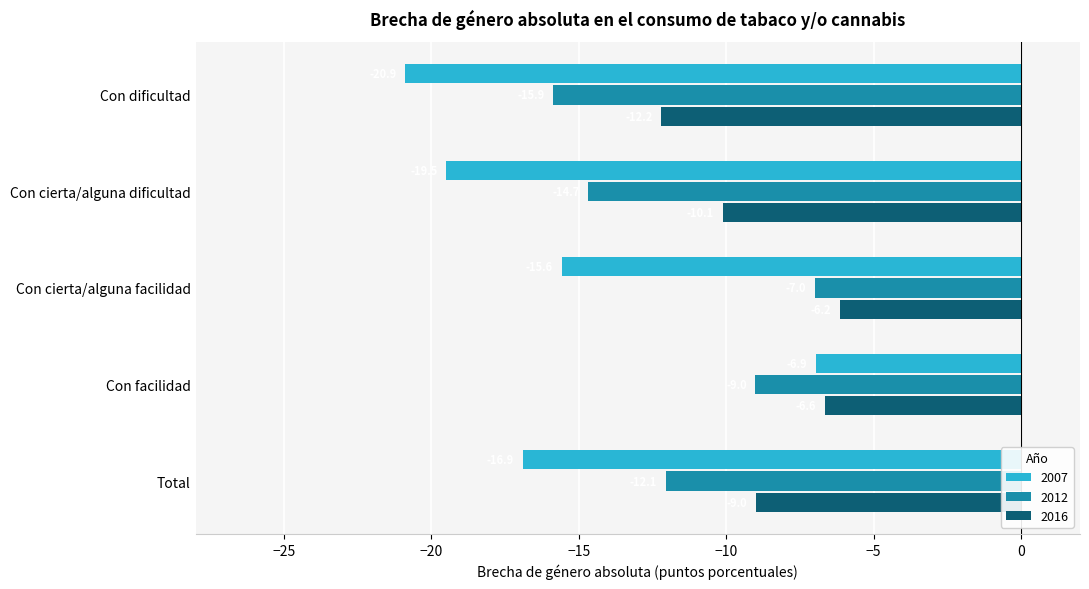

At which category does the chart reach its minimum across all series?

Con dificultad